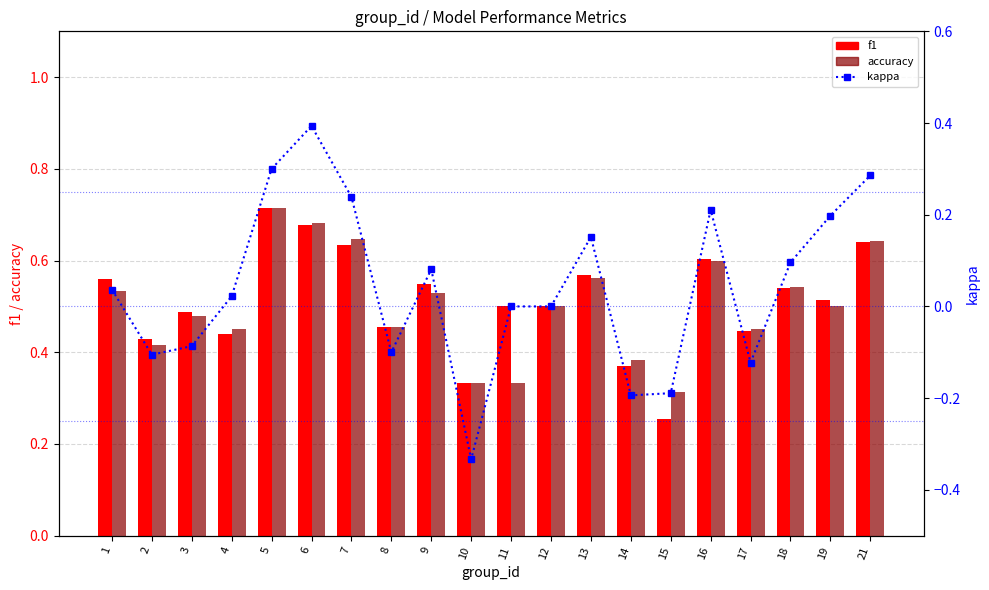

Between 14 and 18, which is larger?

18